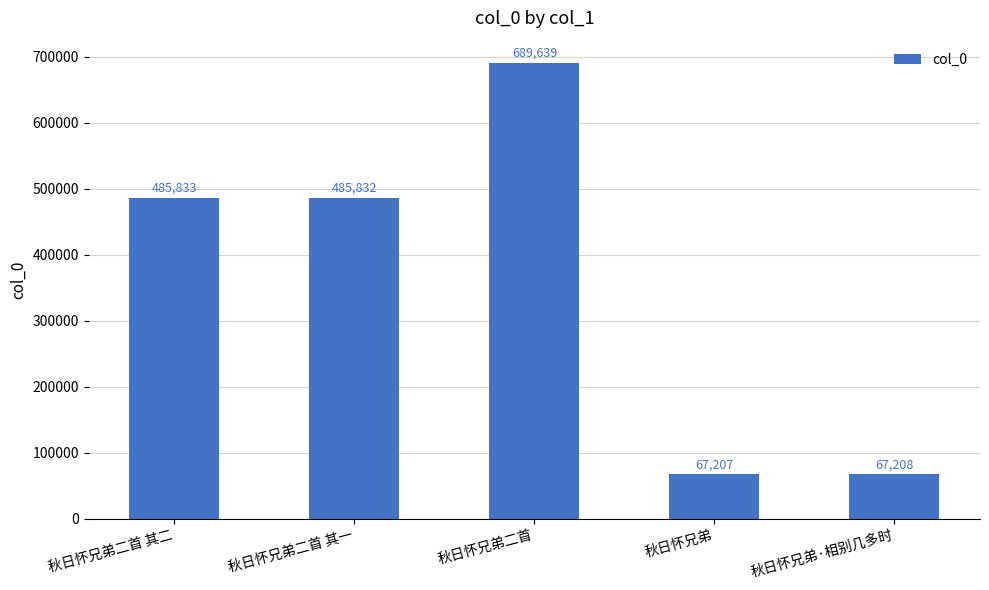

Reading left to right, extract all data points from this chart.

485833	485832	689639	67207	67208